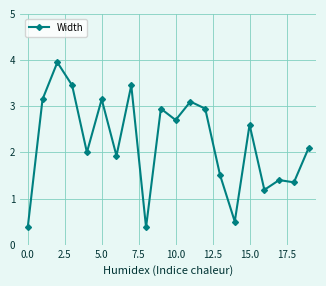

True or false: there are more than 2 points higher than both neighbors.

True